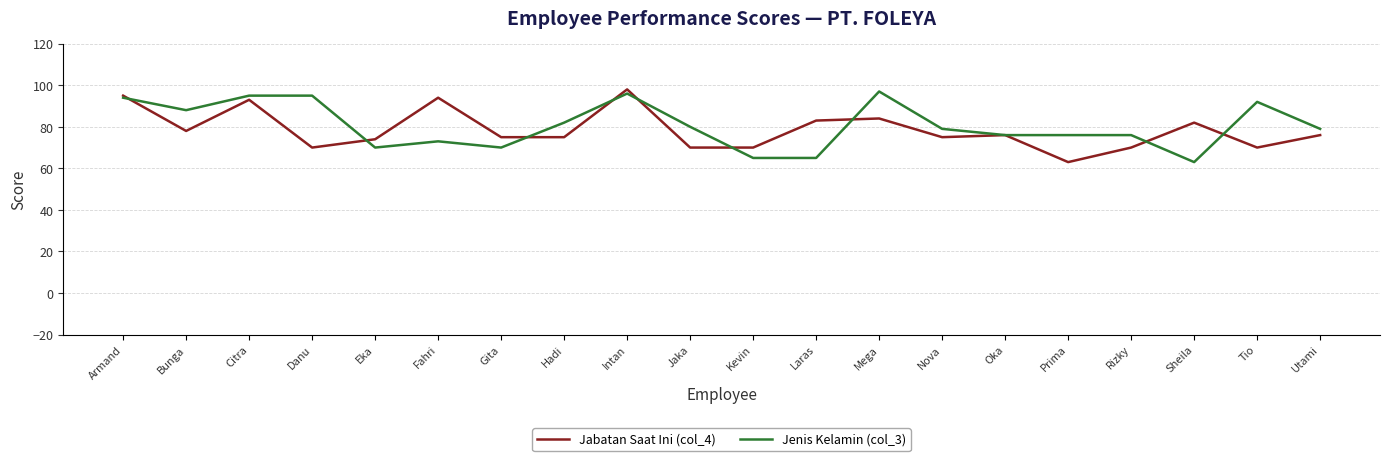

What is the difference between the Jabatan Saat Ini (col_4) values at Prima and Jaka?

7